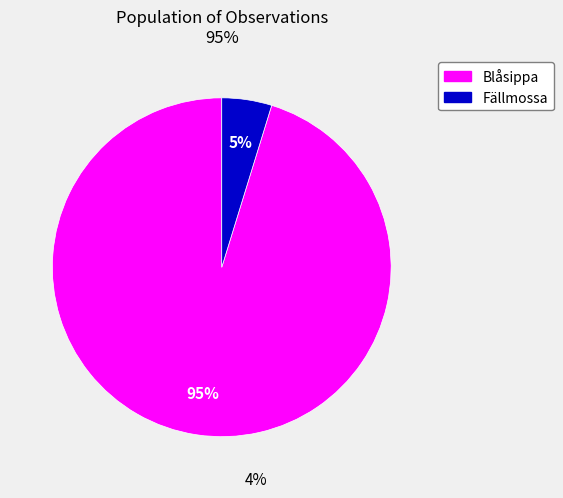

To the nearest percent, what percentage of the pie is Blåsippa?

95%